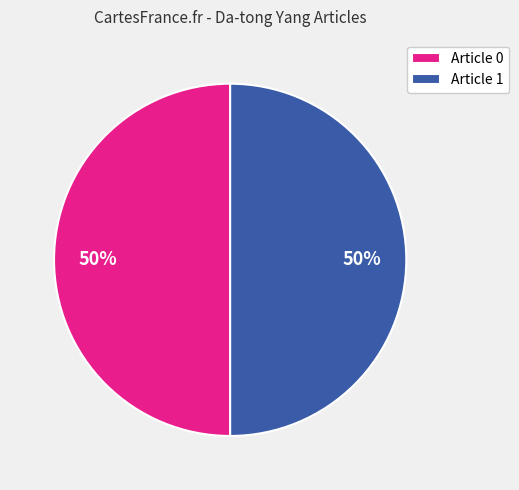

To the nearest percent, what is the difference between the largest and smallest slice percentages?

0%